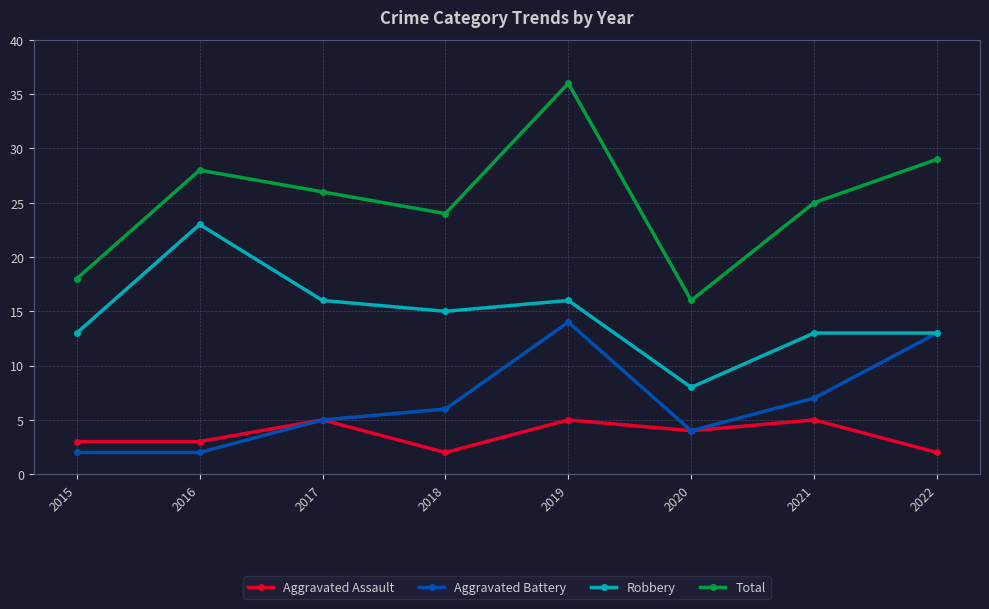

Reading left to right, what are all the values shown in this chart?

Aggravated Assault: 3	3	5	2	5	4	5	2
Aggravated Battery: 2	2	5	6	14	4	7	13
Robbery: 13	23	16	15	16	8	13	13
Total: 18	28	26	24	36	16	25	29